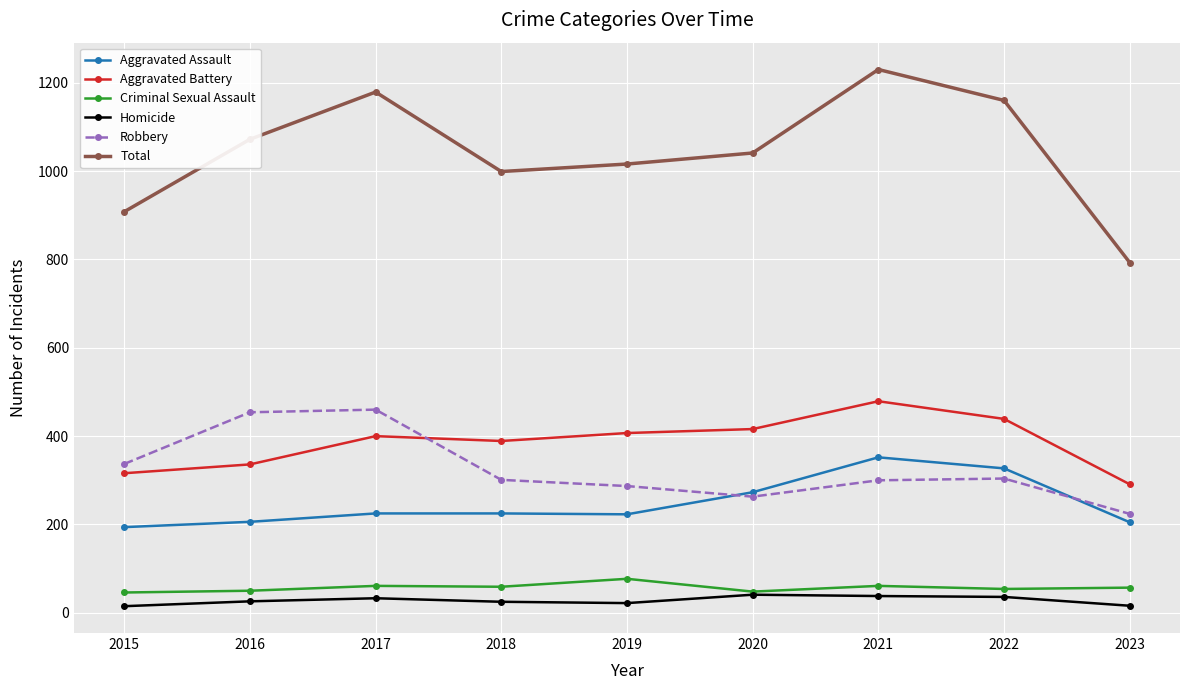

List the labels in order of Total value, largest first.

2021, 2017, 2022, 2016, 2020, 2019, 2018, 2015, 2023